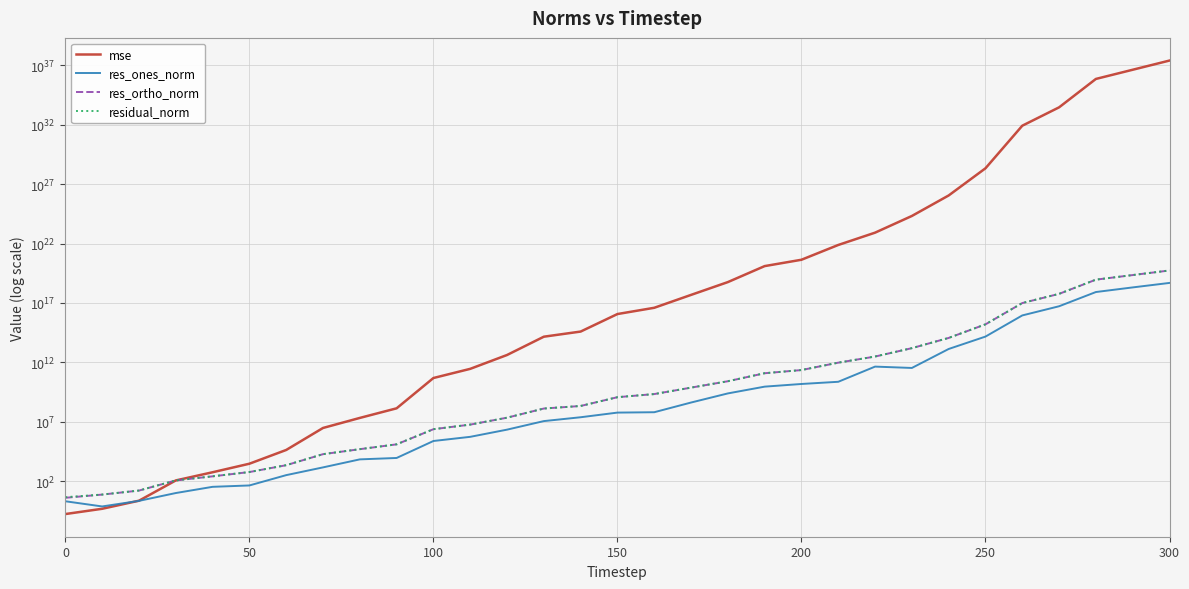

True or false: residual_norm and res_ones_norm intersect in this chart.

False